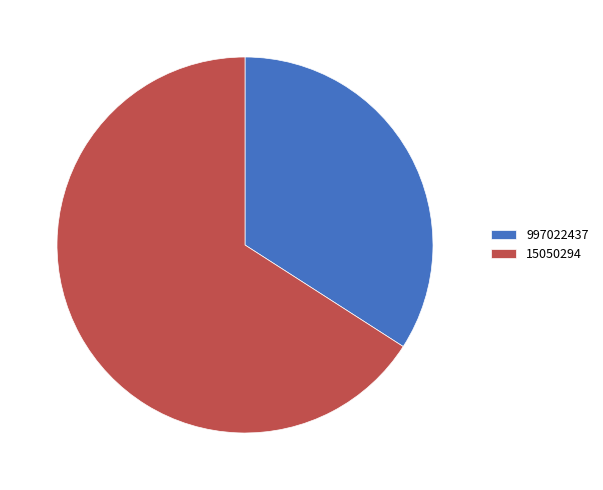

Approximately how many times larger is the value at 997022437 compared to 15050294?

0.5